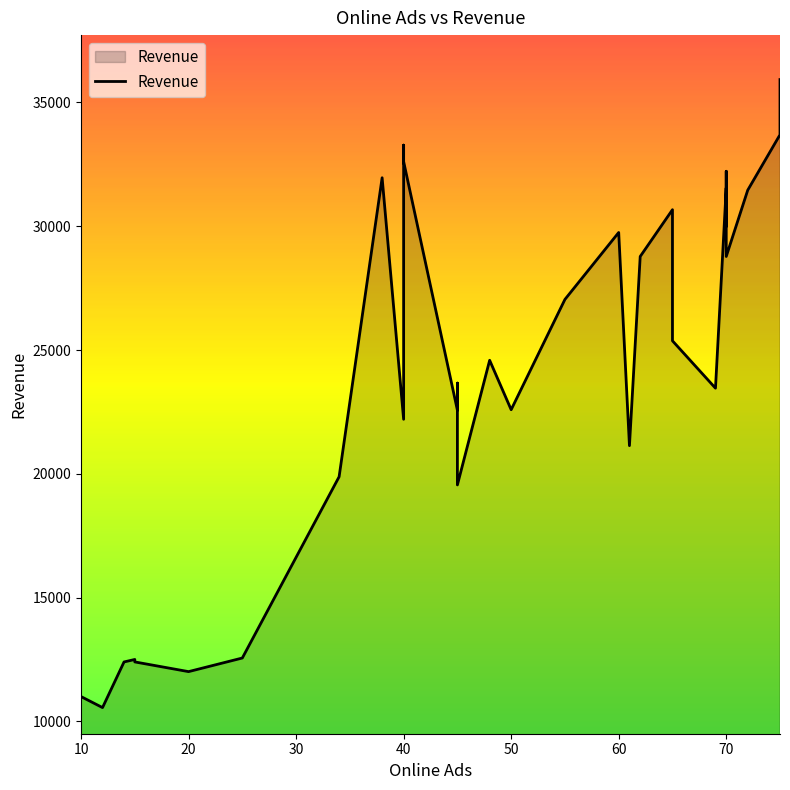

Is it true that the value at 25 is 18953.6?

False